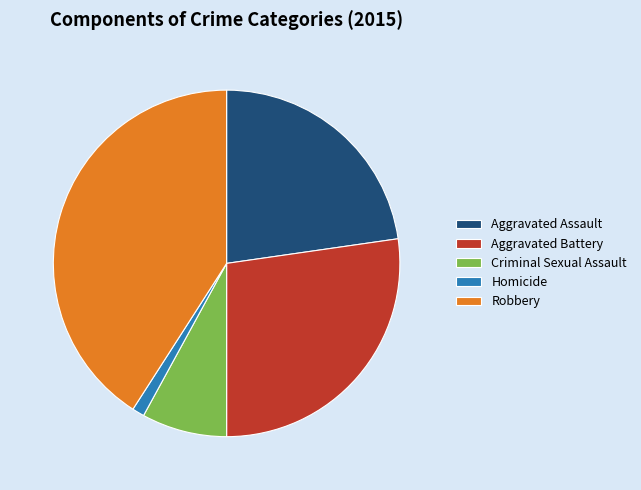

Is Homicide the majority of the pie?

No